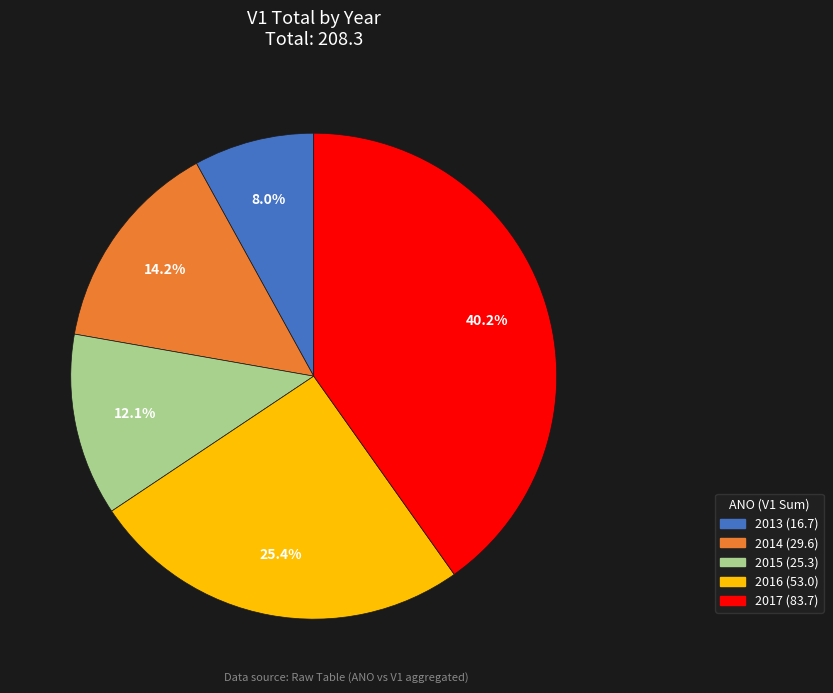

What percentage do 2017 and 2013 together represent?

48.2%